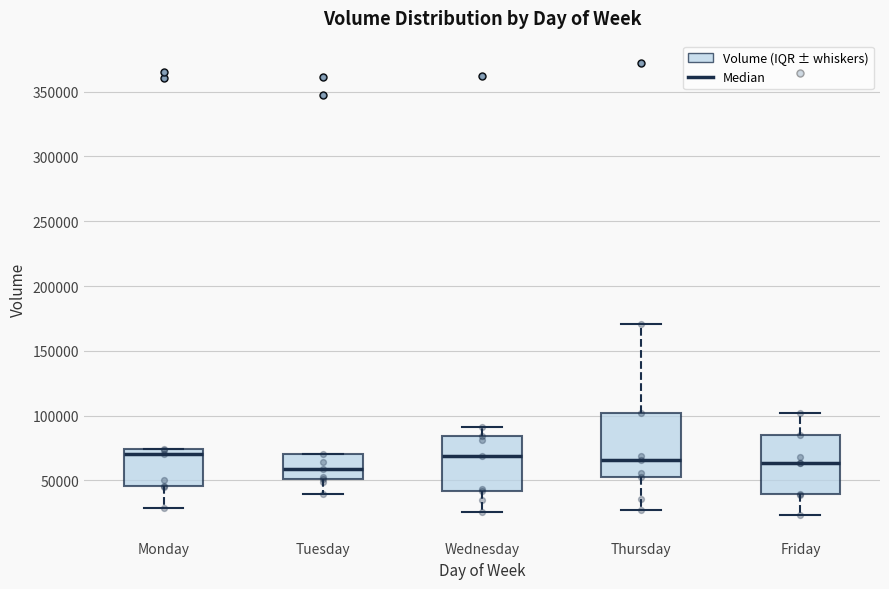

Reading left to right, transcribe this box plot: for each box, give where its median line is, the range the box spans, and where its two whiskers end, as read against the y-axis. The values are not printed on the chart, so give them approximately, as read against the axis.

Monday: median 70000, box 45000 to 75000, whiskers 30000 to 75000
Tuesday: median 60000, box 50000 to 70000, whiskers 40000 to 70000
Wednesday: median 70000, box 40000 to 85000, whiskers 25000 to 90000
Thursday: median 65000, box 55000 to 100000, whiskers 25000 to 170000
Friday: median 65000, box 40000 to 85000, whiskers 25000 to 100000